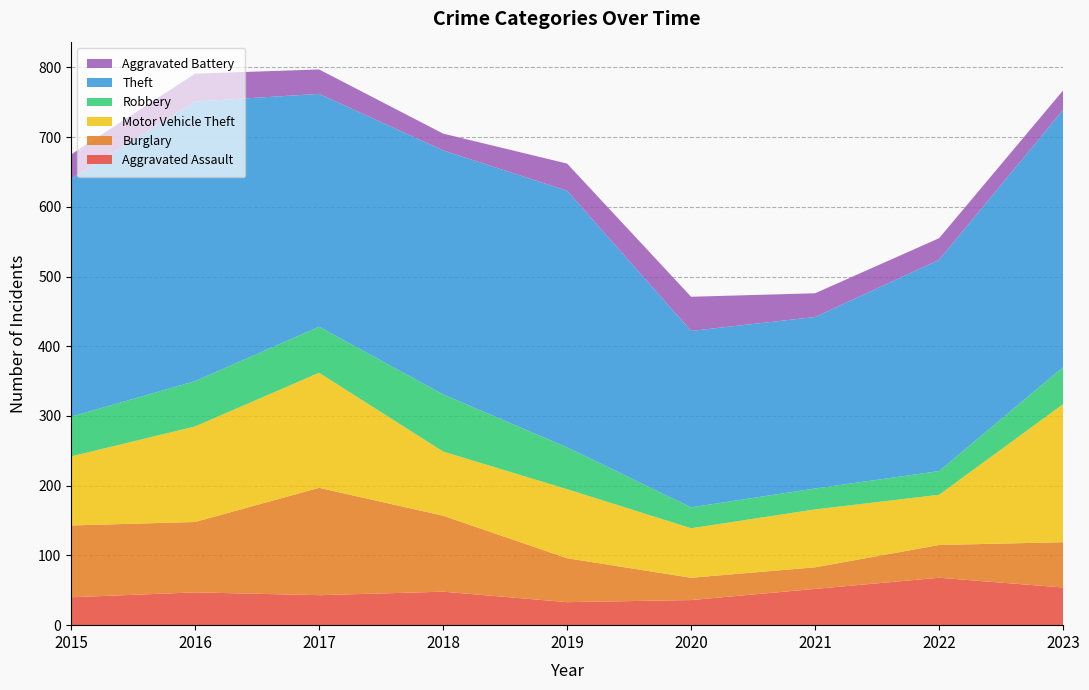

Reading left to right, list all the values displayed in this chart.

Aggravated Assault: 2015=40	2016=47	2017=43	2018=48	2019=33	2020=36	2021=52	2022=68	2023=54
Burglary: 2015=103	2016=101	2017=154	2018=109	2019=63	2020=32	2021=31	2022=47	2023=65
Motor Vehicle Theft: 2015=99	2016=137	2017=165	2018=92	2019=99	2020=71	2021=83	2022=72	2023=198
Robbery: 2015=57	2016=65	2017=66	2018=82	2019=60	2020=30	2021=30	2022=34	2023=53
Theft: 2015=341	2016=401	2017=334	2018=350	2019=368	2020=253	2021=246	2022=303	2023=369
Aggravated Battery: 2015=35	2016=40	2017=35	2018=24	2019=39	2020=49	2021=34	2022=31	2023=28